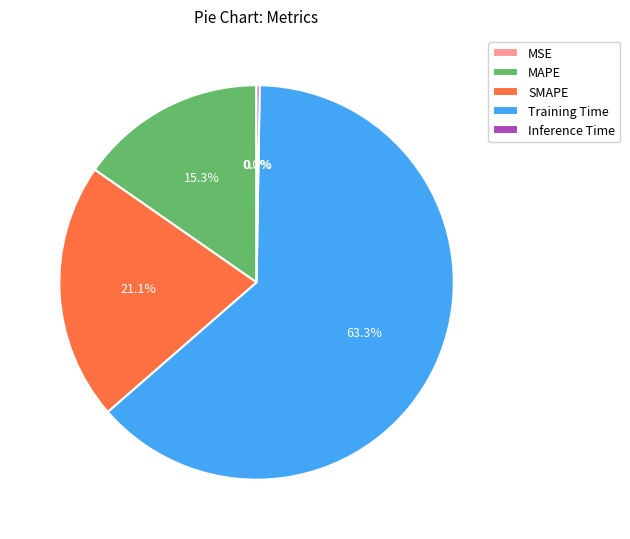

Is it true that MAPE is 15% of the pie?

True